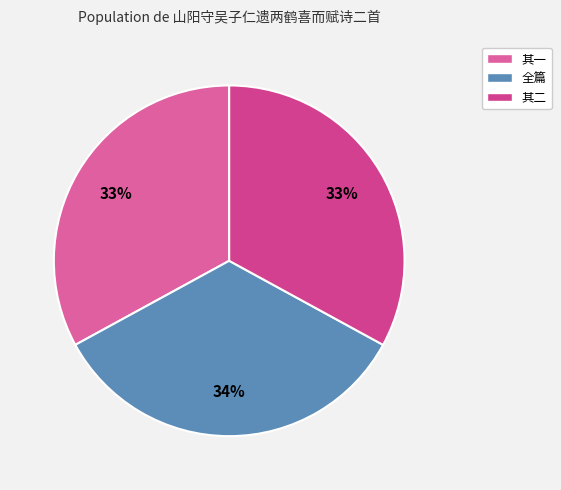

Rank the categories by value from lowest to highest.

山阳守吴子仁遗两鹤喜而赋诗二首 其一, 山阳守吴子仁遗两鹤喜而赋诗二首 其二, 山阳守吴子仁遗两鹤喜而赋诗二首